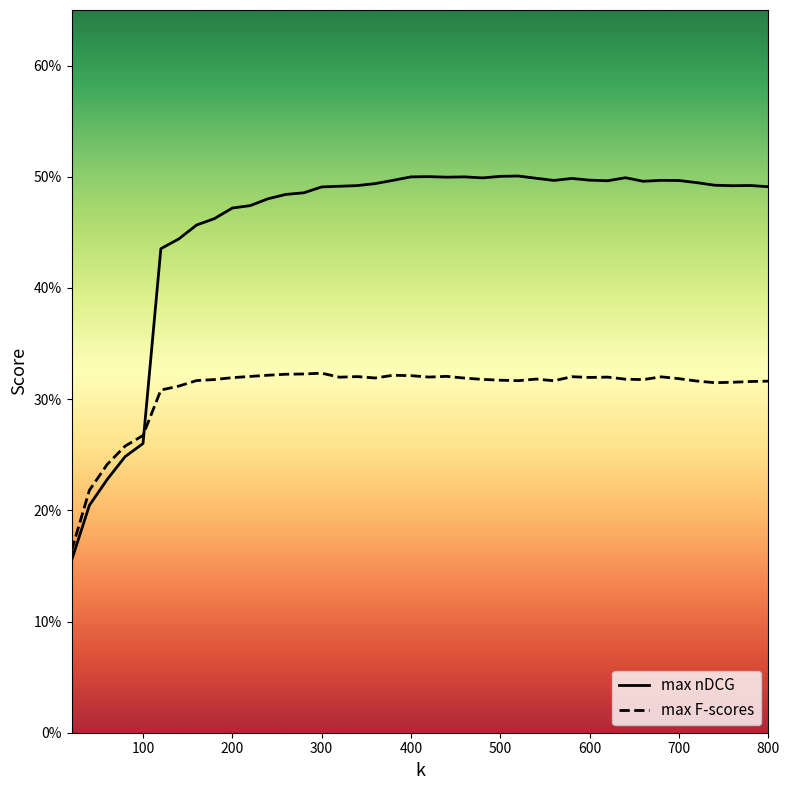

At how many categories does at least one series exceed 0?

40